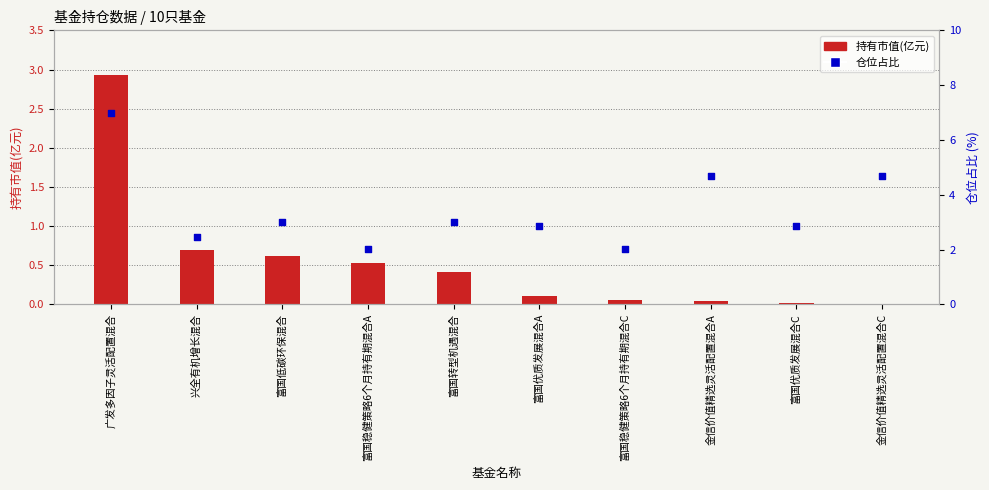

What is the total value across all series at 金信价值精选灵活配置混合A?

4.7